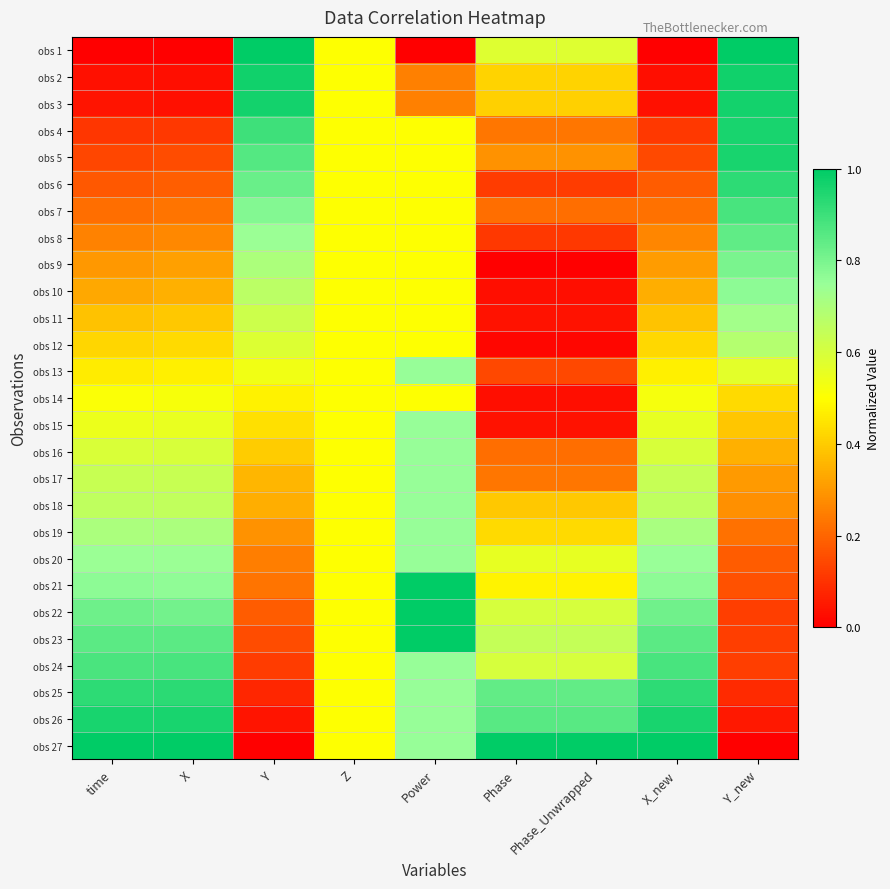

At which category is the sum across all series the highest?

Power